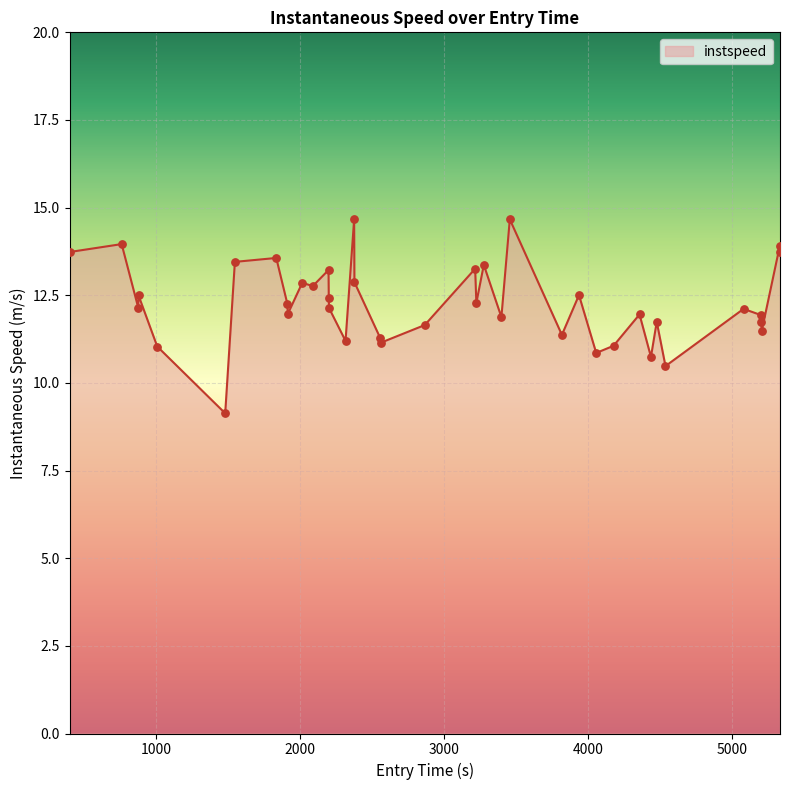

What is the difference between the maximum and minimum values?

5.5